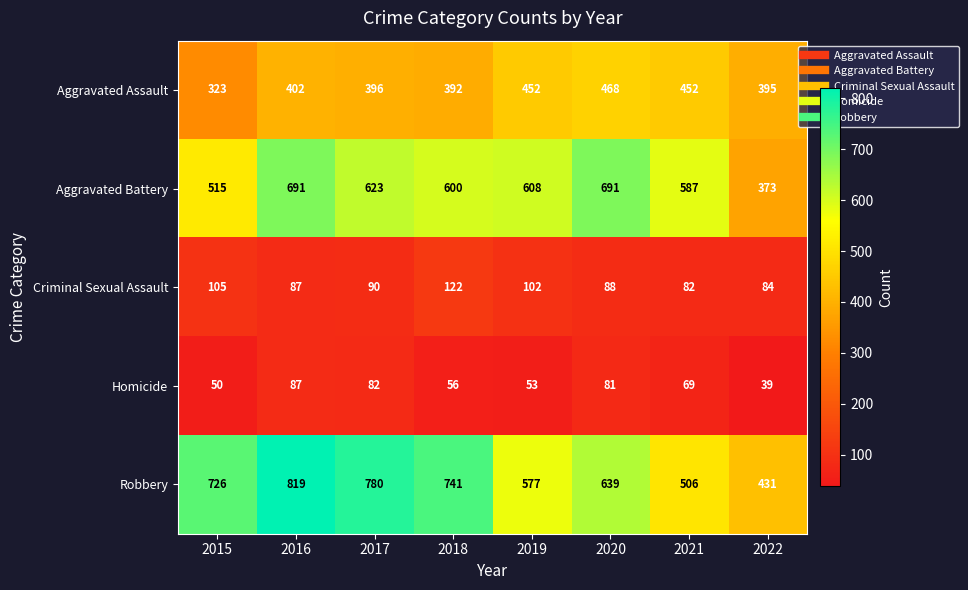

What is the sum of all Robbery values?

5219